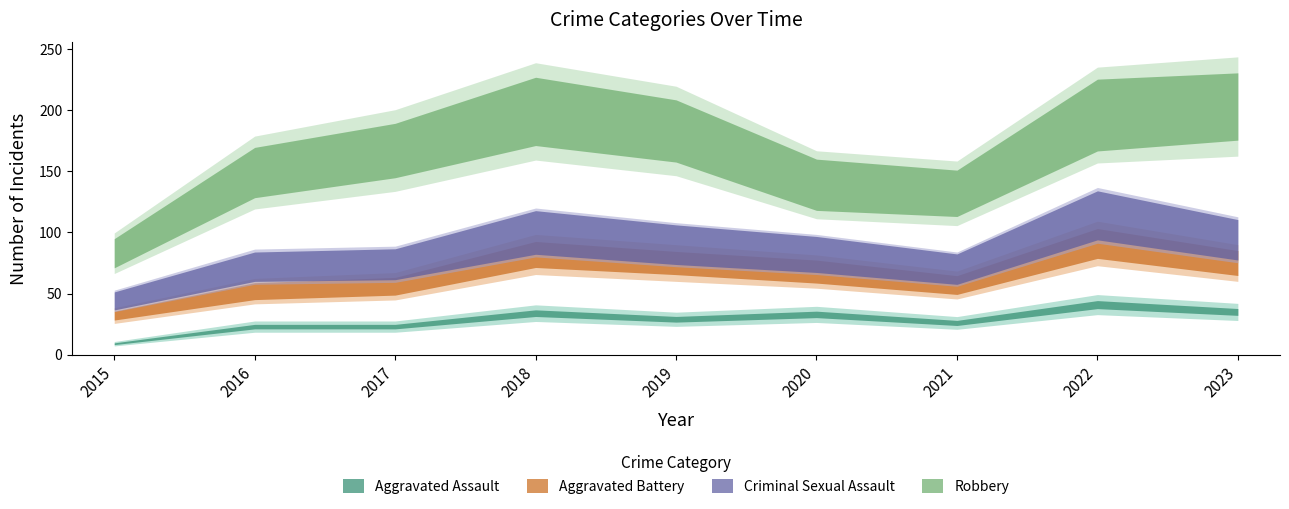

The value of Aggravated Battery at 2017 is 12. True or false?

False